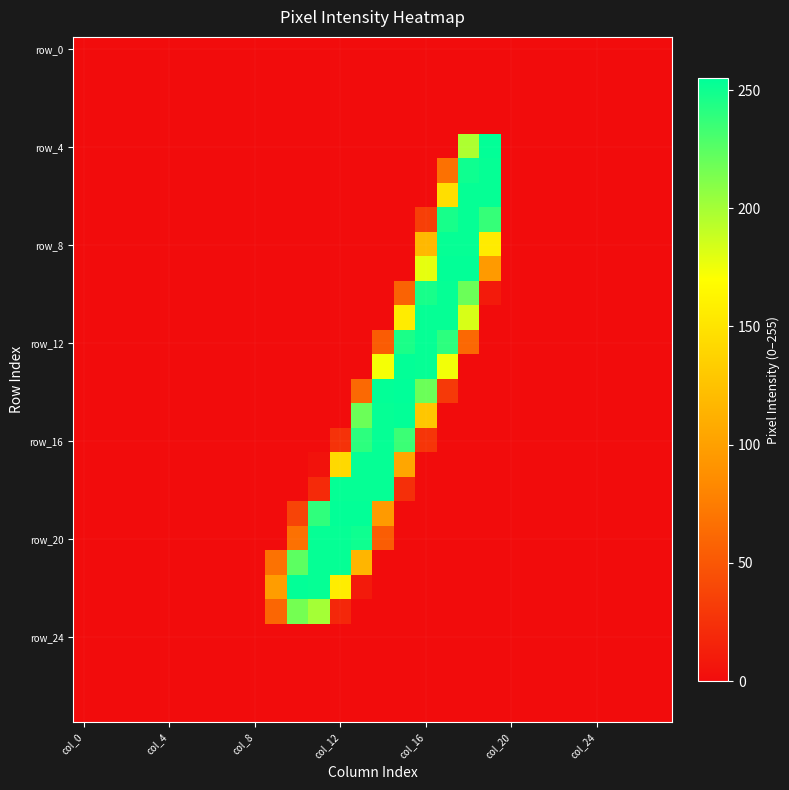

How many distinct data groups are displayed?

28